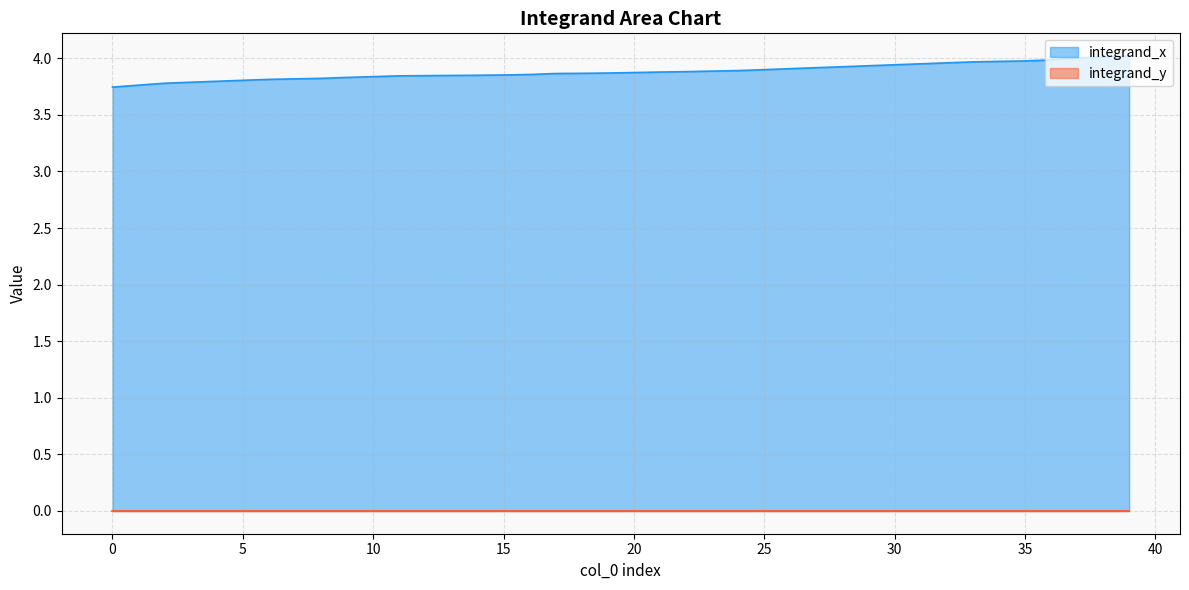

Rank the categories by value from highest to lowest.

39, 38, 37, 36, 35, 34, 33, 32, 31, 30, 29, 28, 27, 26, 25, 24, 23, 22, 21, 20, 19, 18, 17, 16, 15, 14, 13, 12, 11, 10, 9, 8, 7, 6, 5, 4, 3, 2, 1, 0